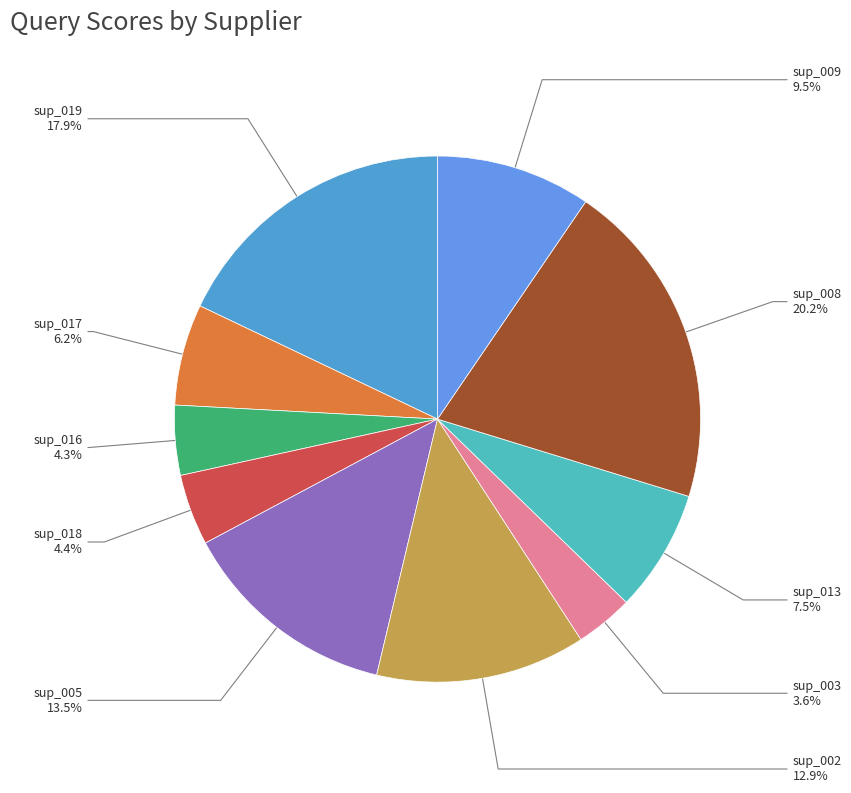

What is the largest slice in the pie chart?

sup_008